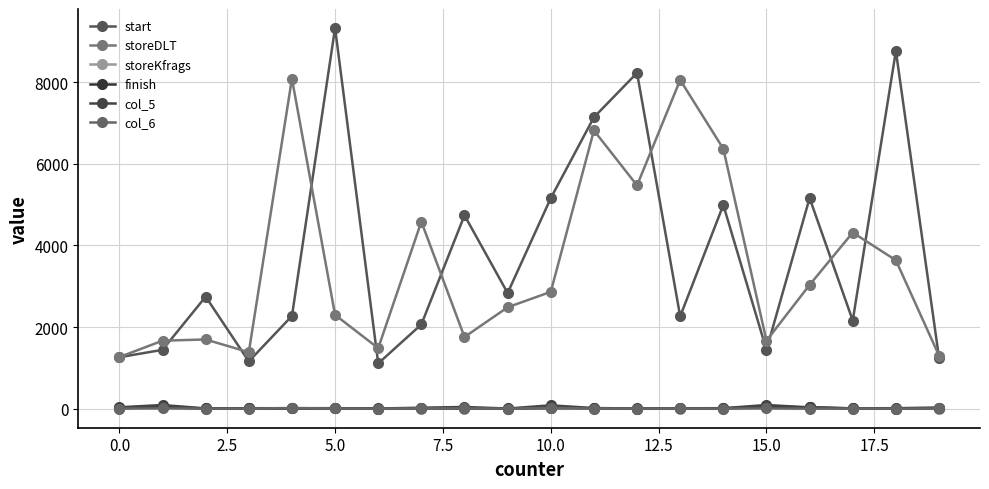

In col_6, how many points are lower than both neighbors (excluding endpoints)?

6